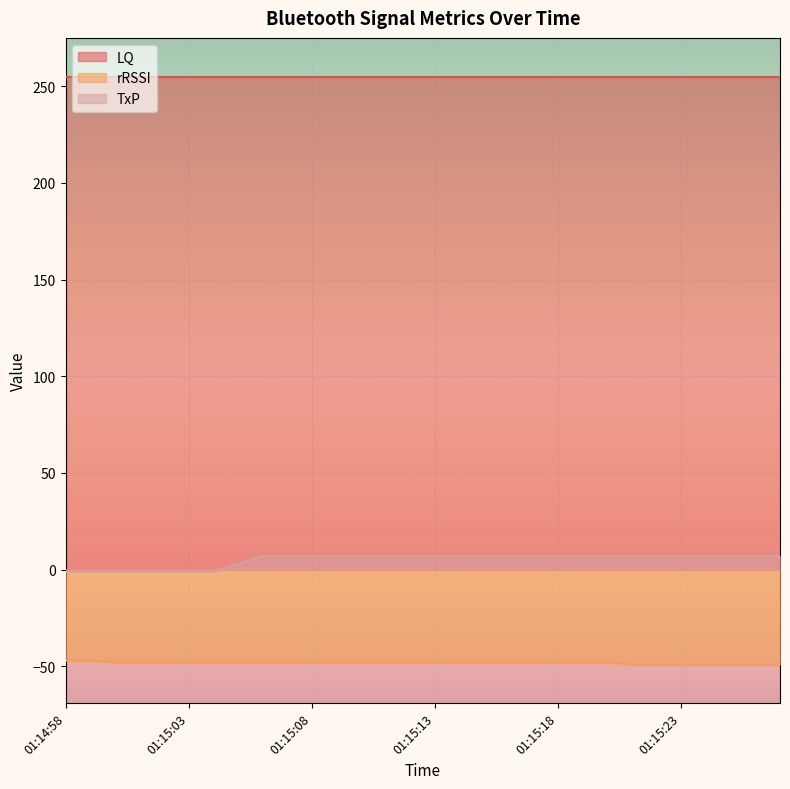

At which category is the sum across all series the highest?

01:15:06